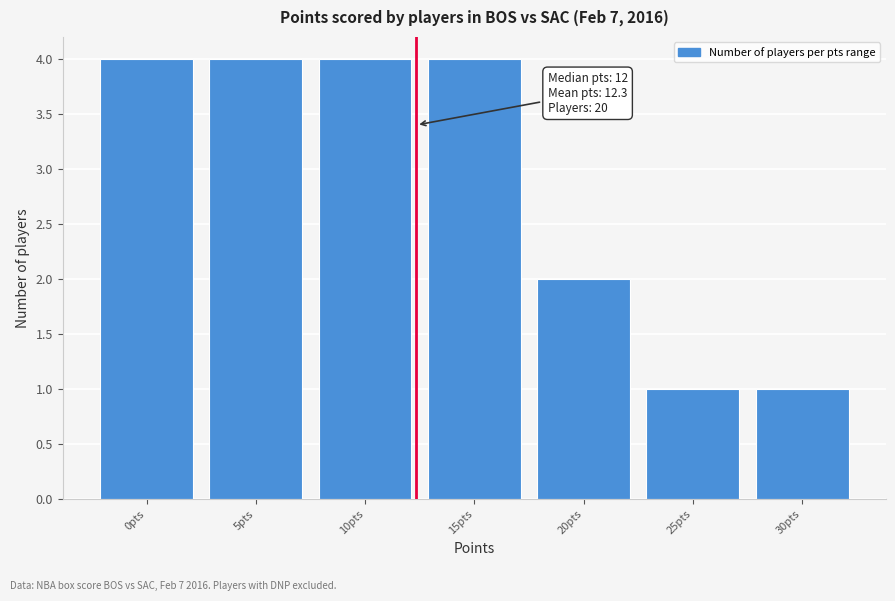

Reading right to left, transcribe all the data shown in this chart.

30pts=1	25pts=1	20pts=2	15pts=4	10pts=4	5pts=4	0pts=4